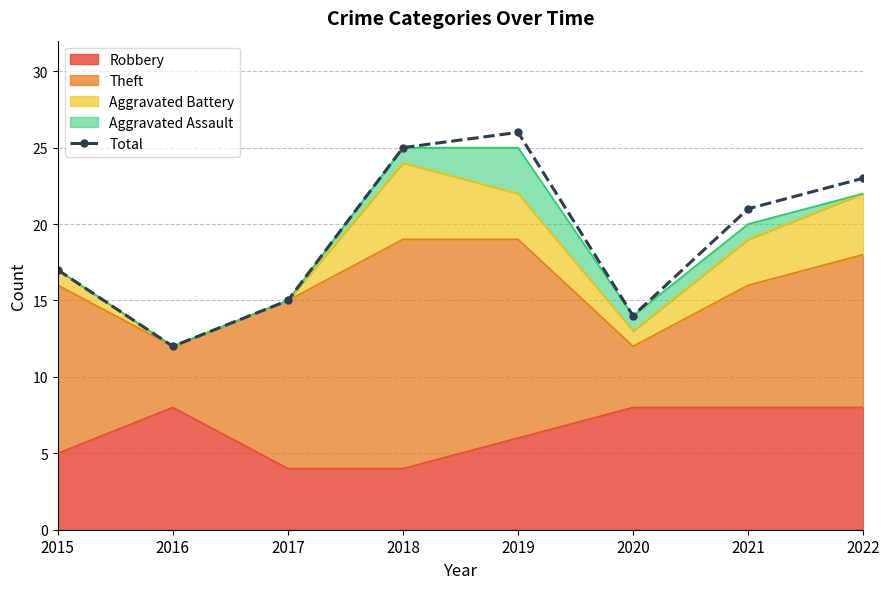

List the labels in order of value, smallest first.

2016, 2020, 2017, 2015, 2021, 2022, 2018, 2019